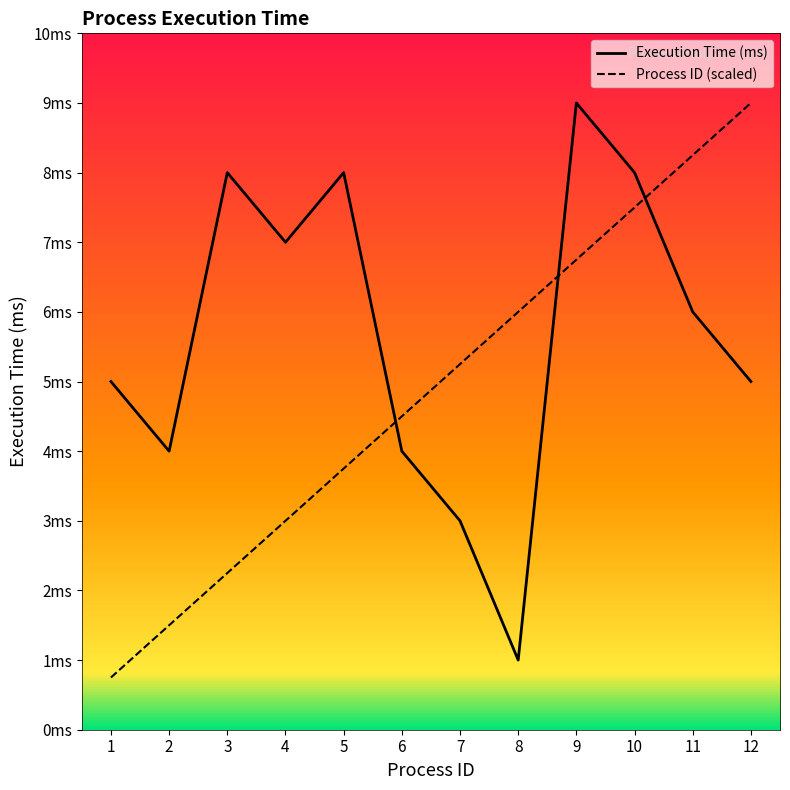

Where is Execution Time (ms) nearest to the value 5?

1